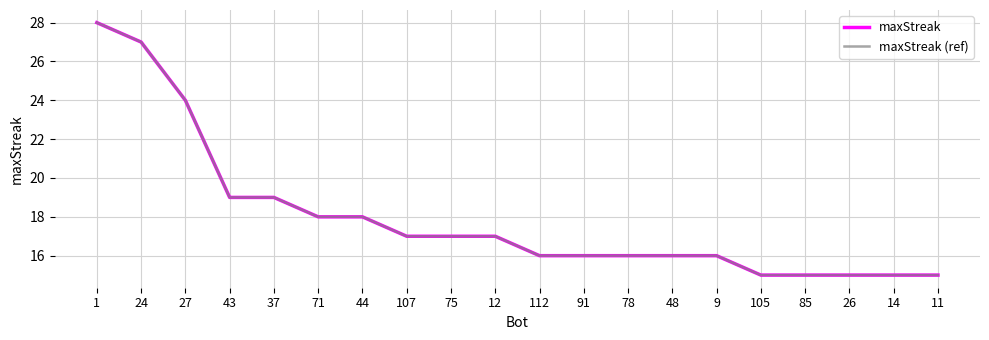

What is the difference between the maximum and minimum values in the maxStreak (ref) series?

13